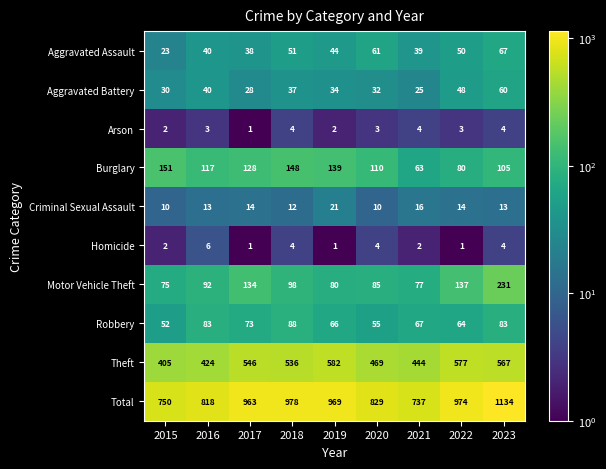

Rank the series by their maximum value, from lowest to highest.

Arson, Homicide, Criminal Sexual Assault, Aggravated Battery, Aggravated Assault, Robbery, Burglary, Motor Vehicle Theft, Theft, Total